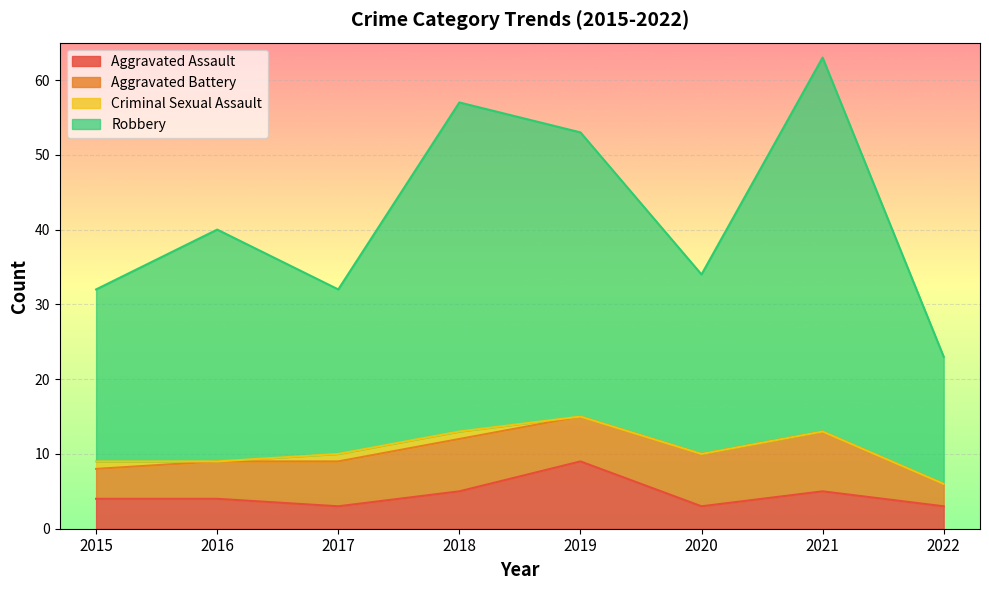

Count the Aggravated Assault values in the range 3 to 5.

7